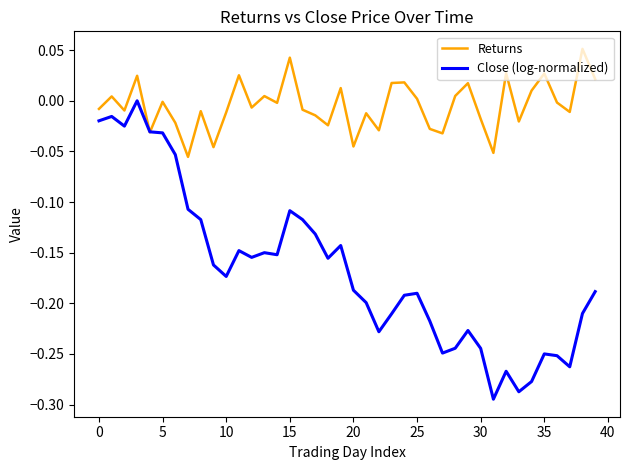

Which series has the largest total across all categories?

Returns